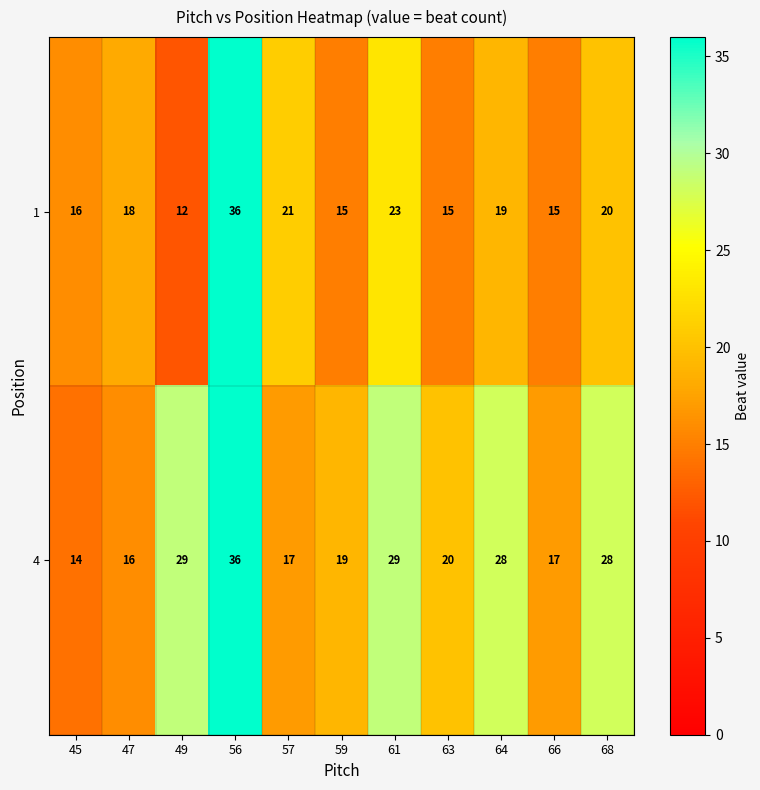

Which series has the widest spread of values?

1